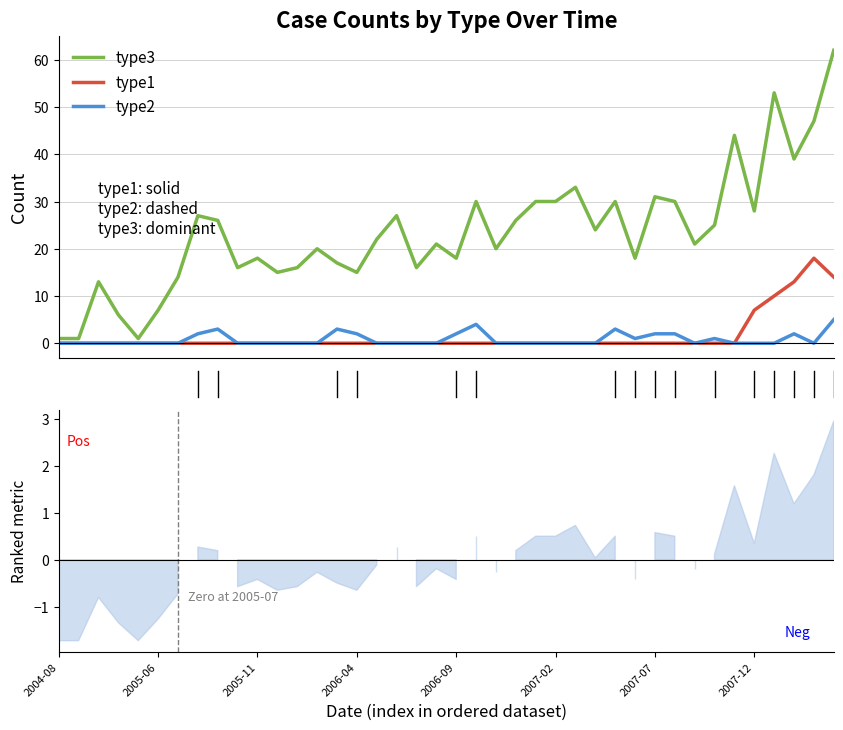

List the series in order of their peak value, lowest first.

type2, type1, type3